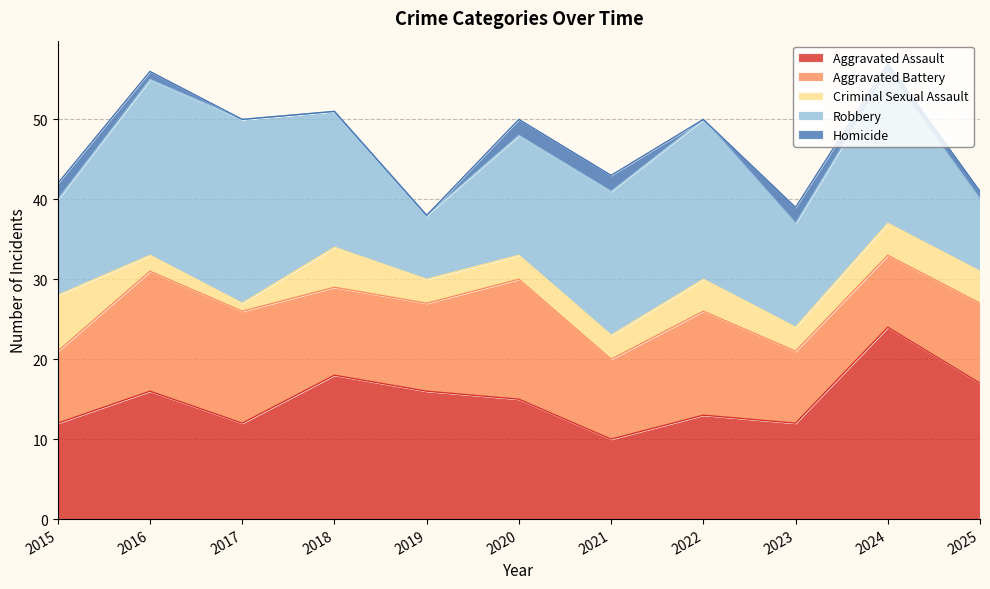

What is the spread (max minus min) of values at 2016?

21